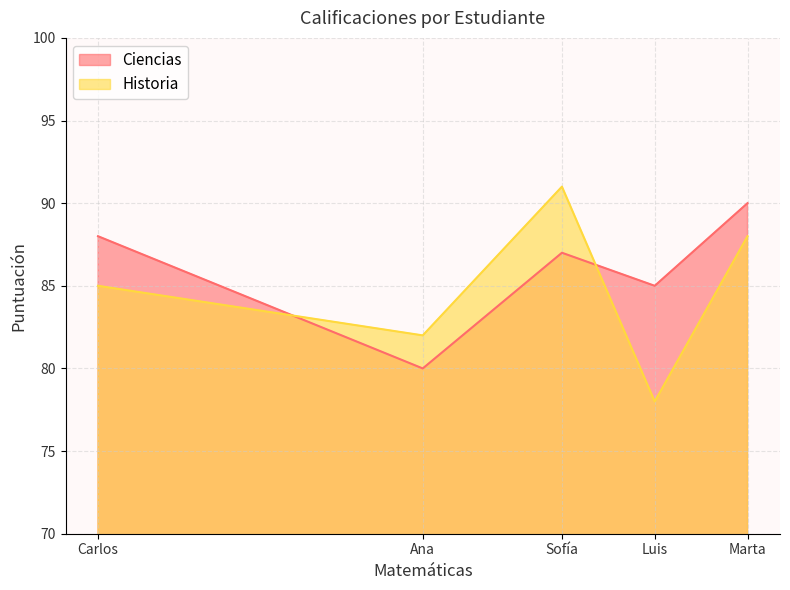

What is the total value across all series at Sofía?

178